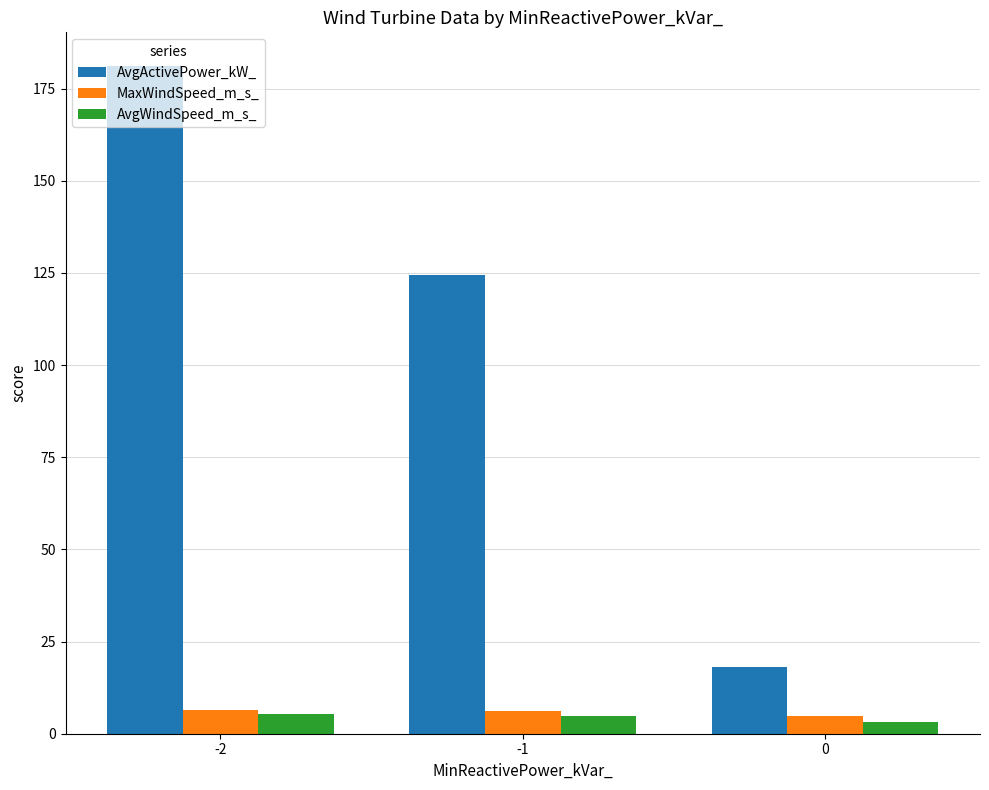

How many data points in AvgActivePower_kW_ are less than 124?

1